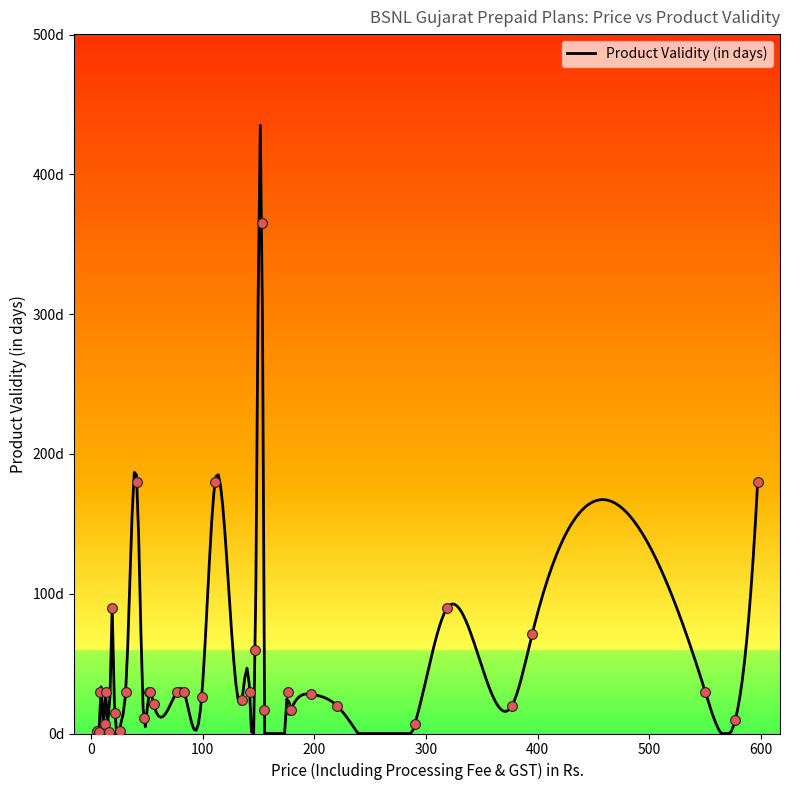

Between 178 and 83, which is larger?

83